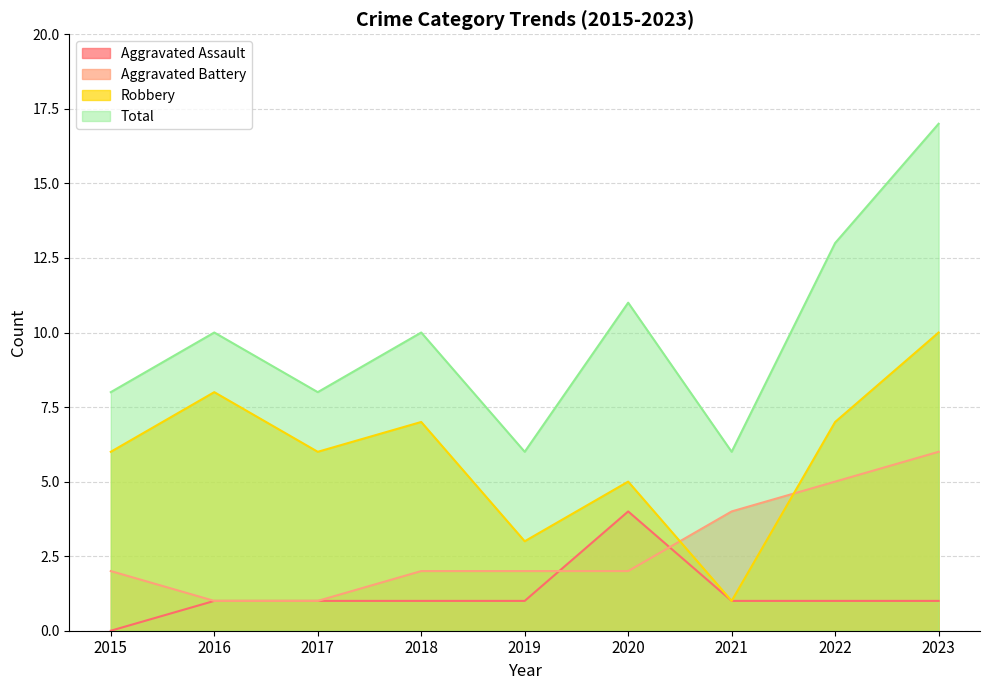

What is the difference between the Aggravated Assault values at 2018 and 2020?

3